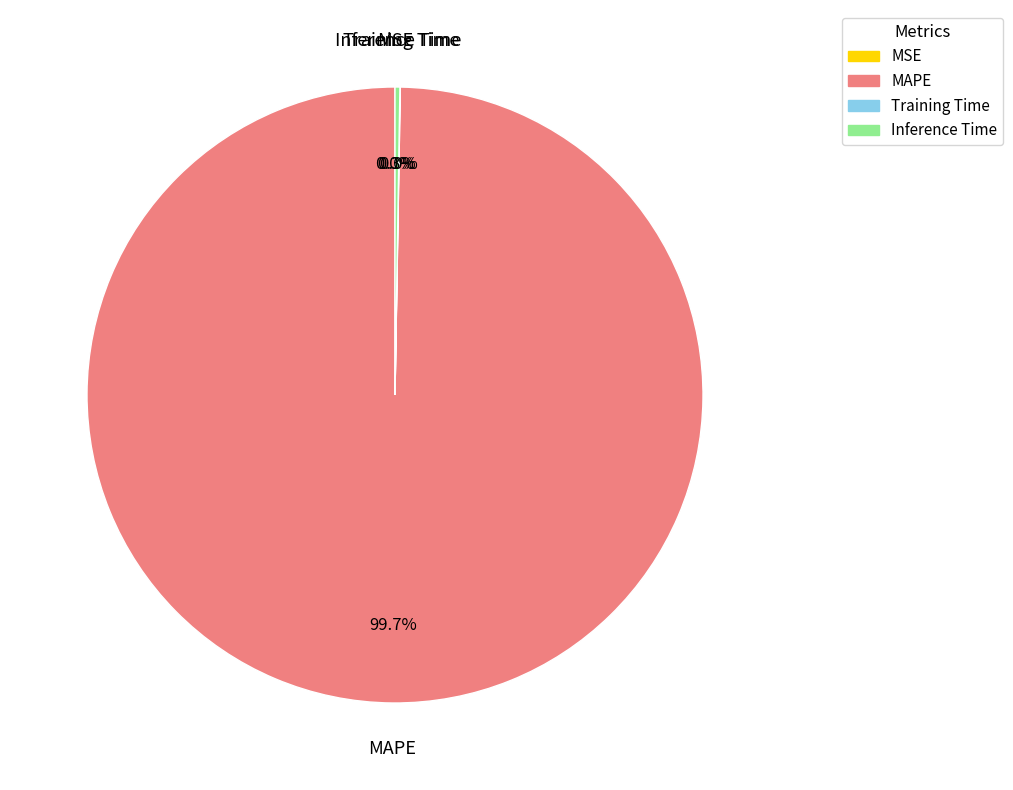

What portion of the pie excludes MAPE?

0.3%